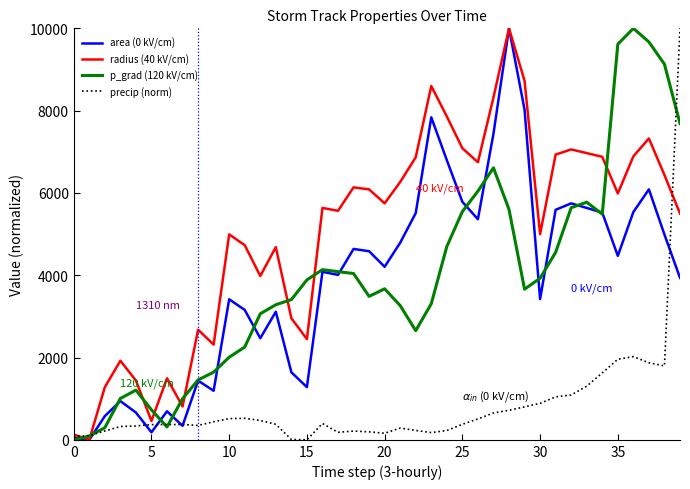

What is the difference between the maximum and second lowest values in the precip (norm) series?

9991.5